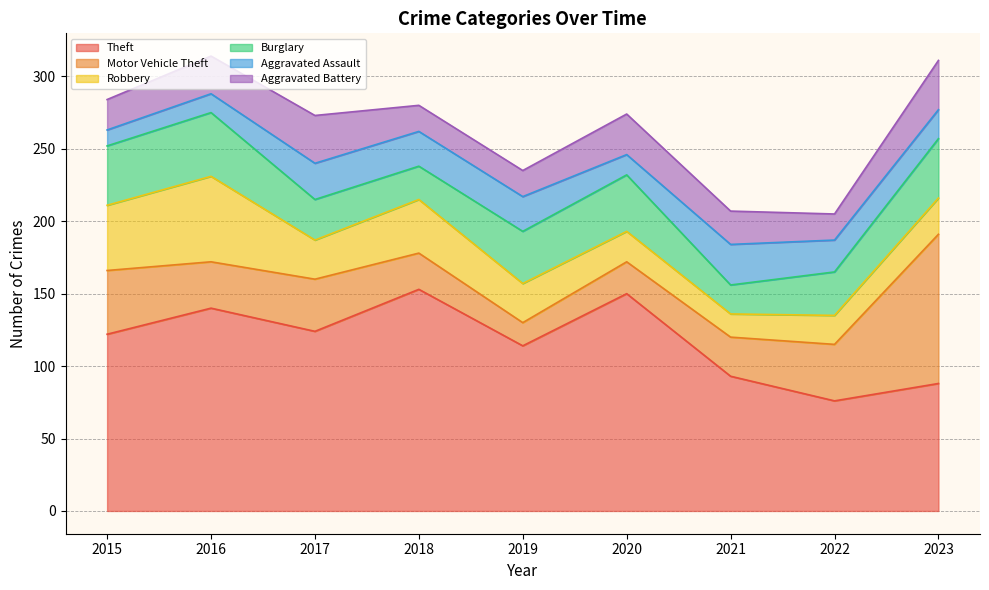

Which category has the lowest value in the Theft series?

2022